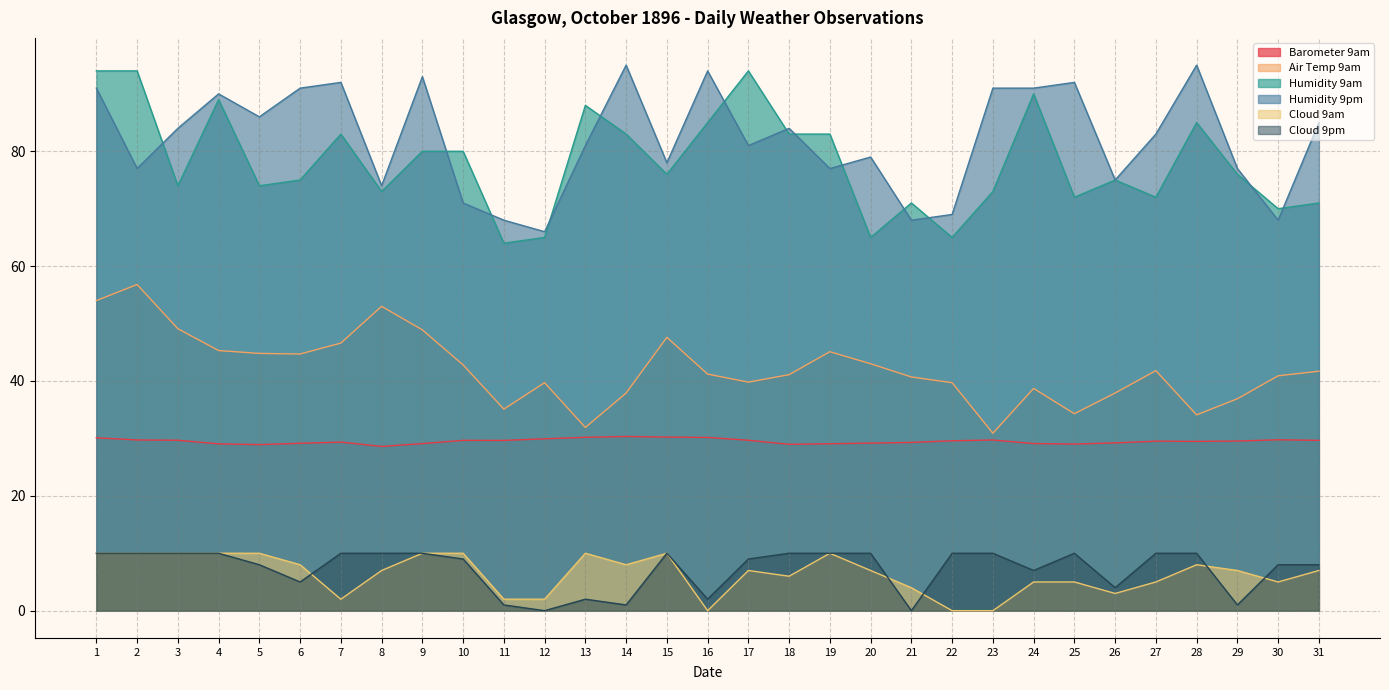

What is the spread (max minus min) of values at 5?

78.0